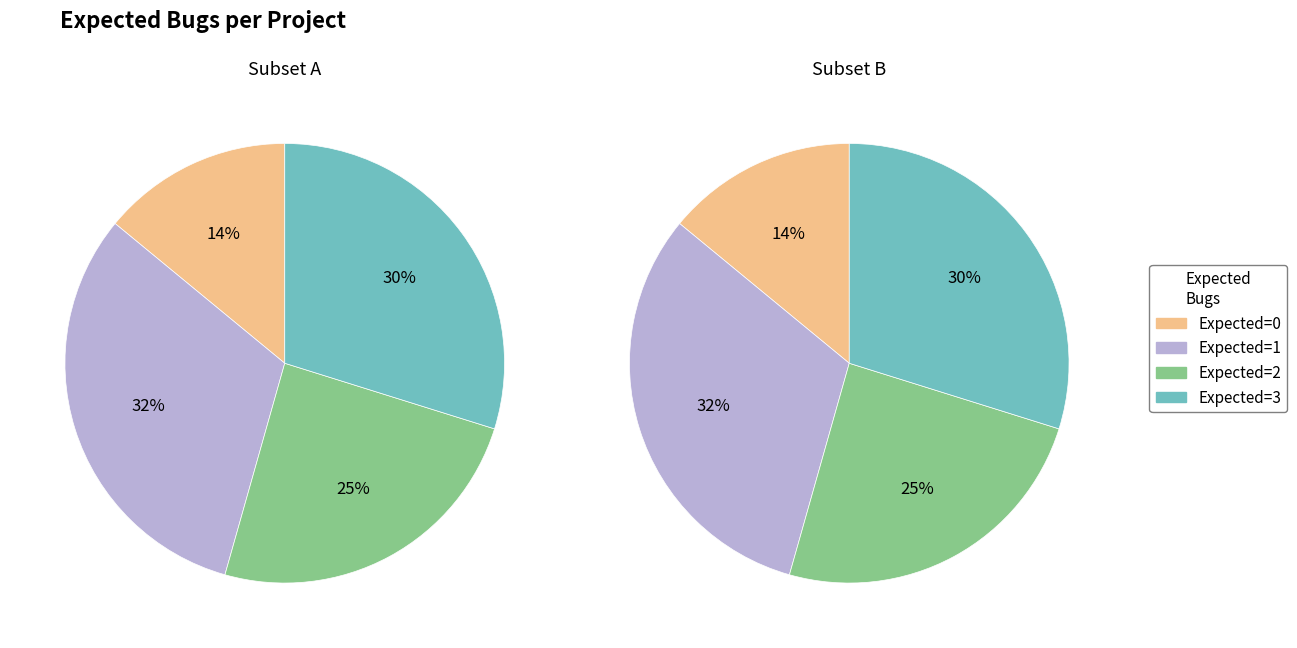

Is it true that expected_1 is 37% of the pie?

False